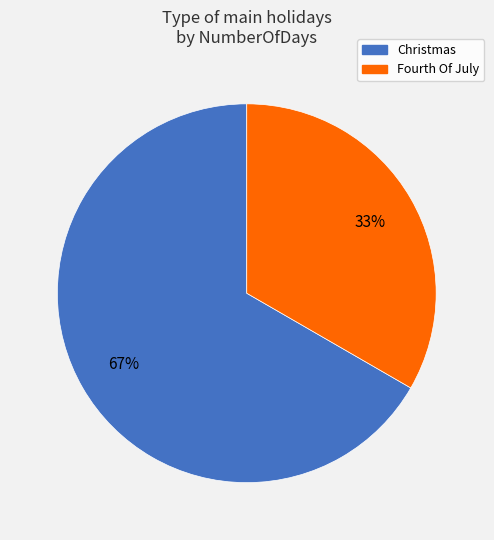

Which has a higher value, Fourth Of July or Christmas?

Christmas